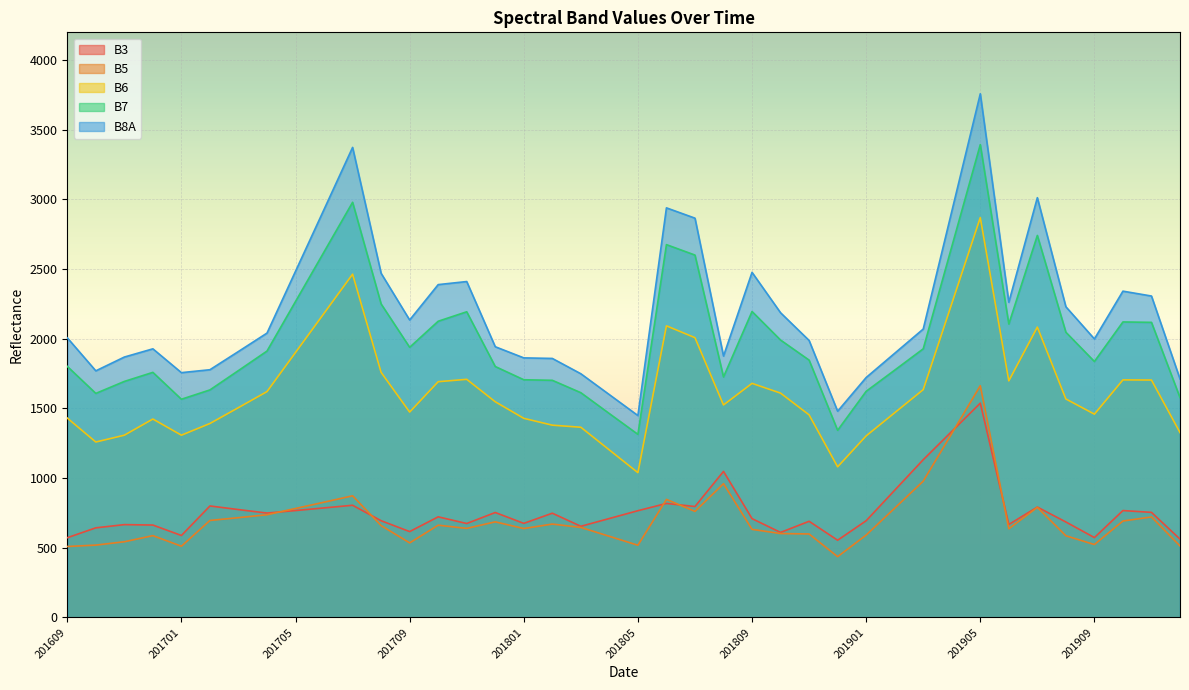

Is it true that B3 equals 1538 at 201905?

True